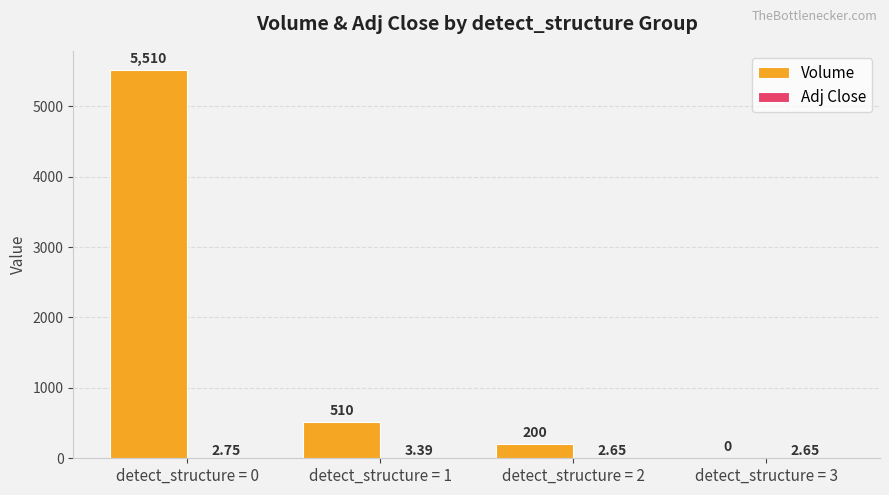

True or false: Volume has a value of 510.0 at detect_structure = 1.

True